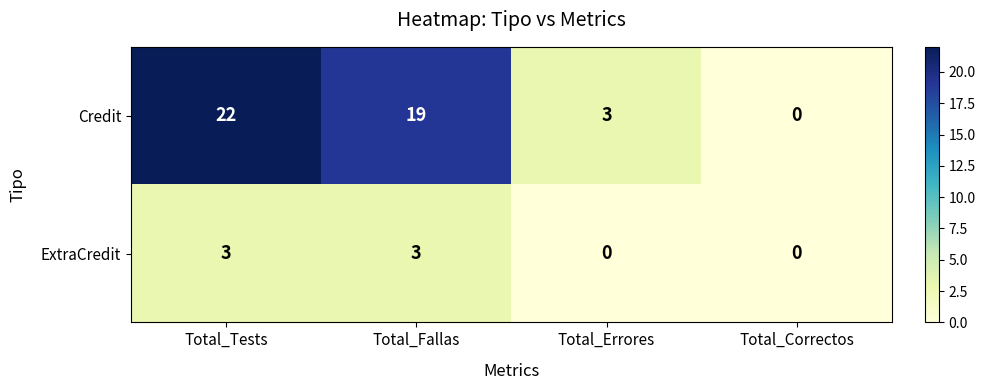

Which series changed the most between Total_Tests and Total_Errores?

Credit